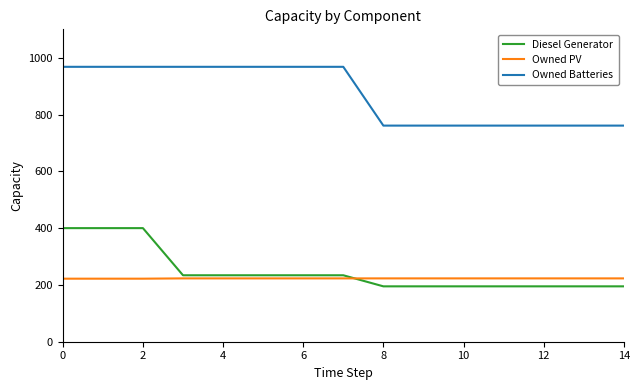

Which series has the largest total across all categories?

Owned Batteries